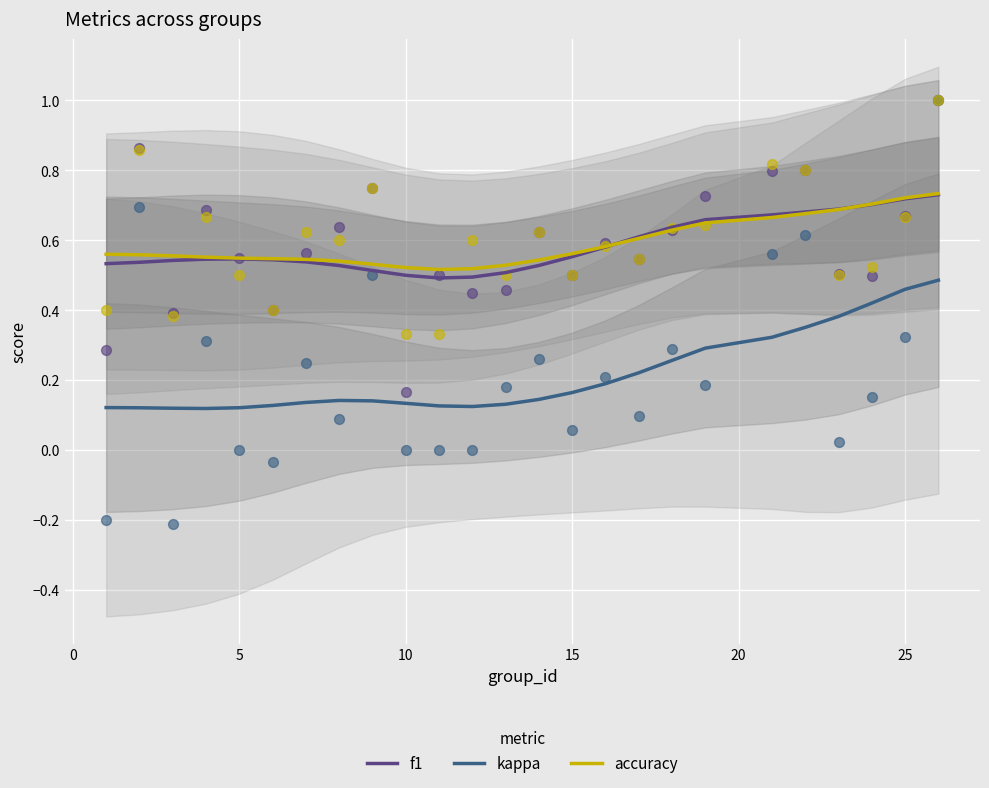

At how many categories does at least one series exceed 0?

25